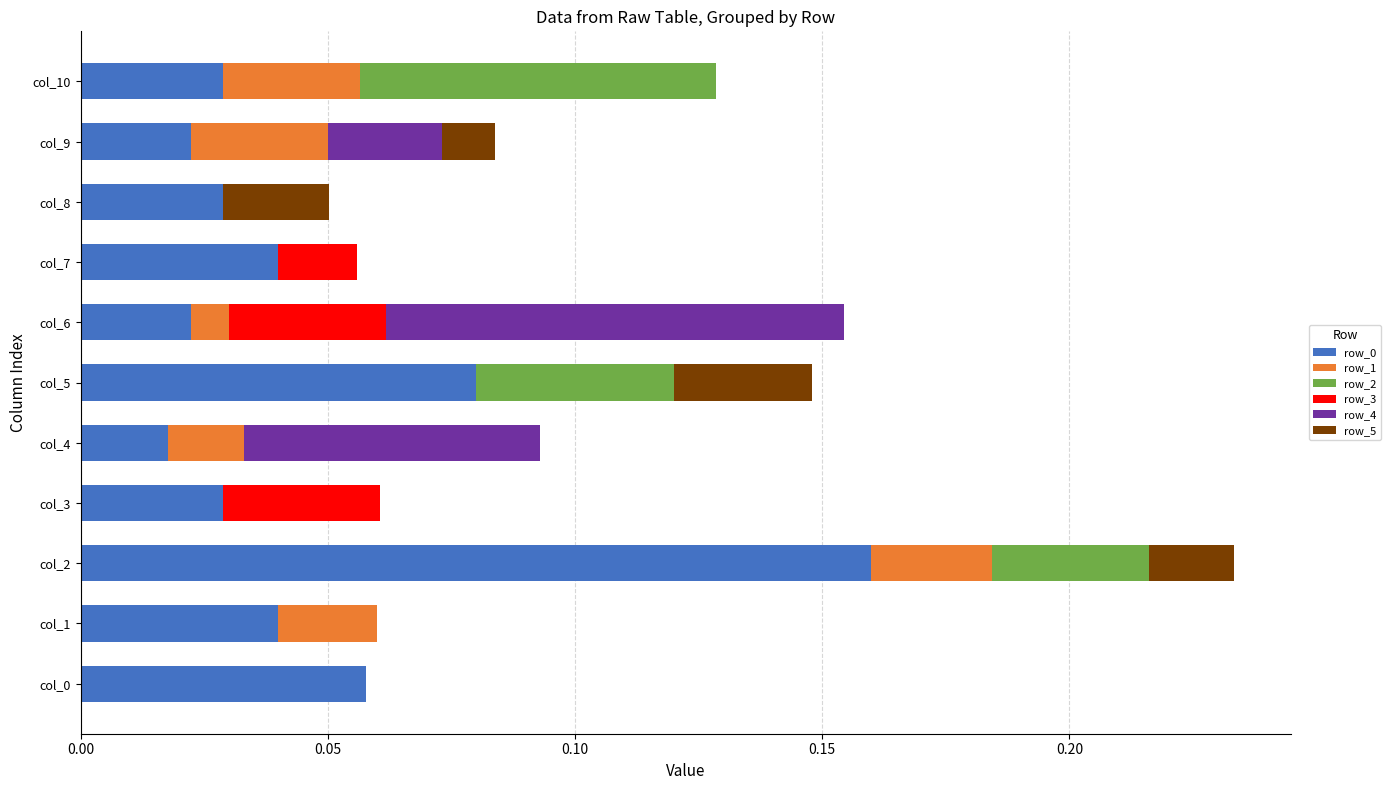

What is the sum of all row_0 values?

0.5